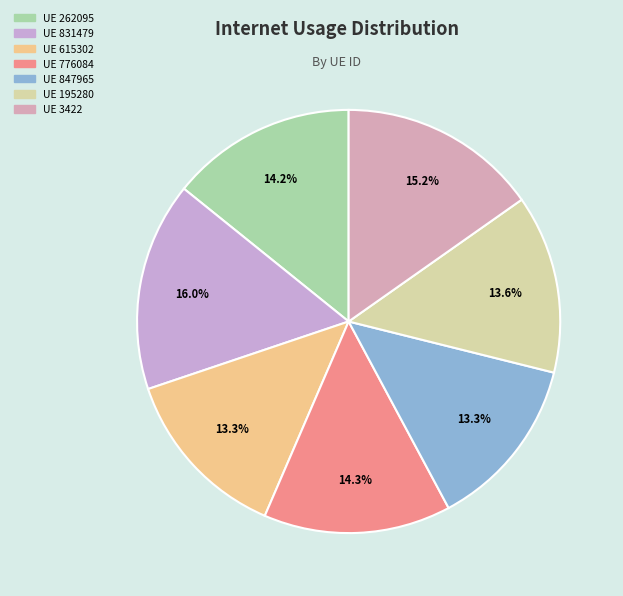

How many segments does this pie chart have?

7